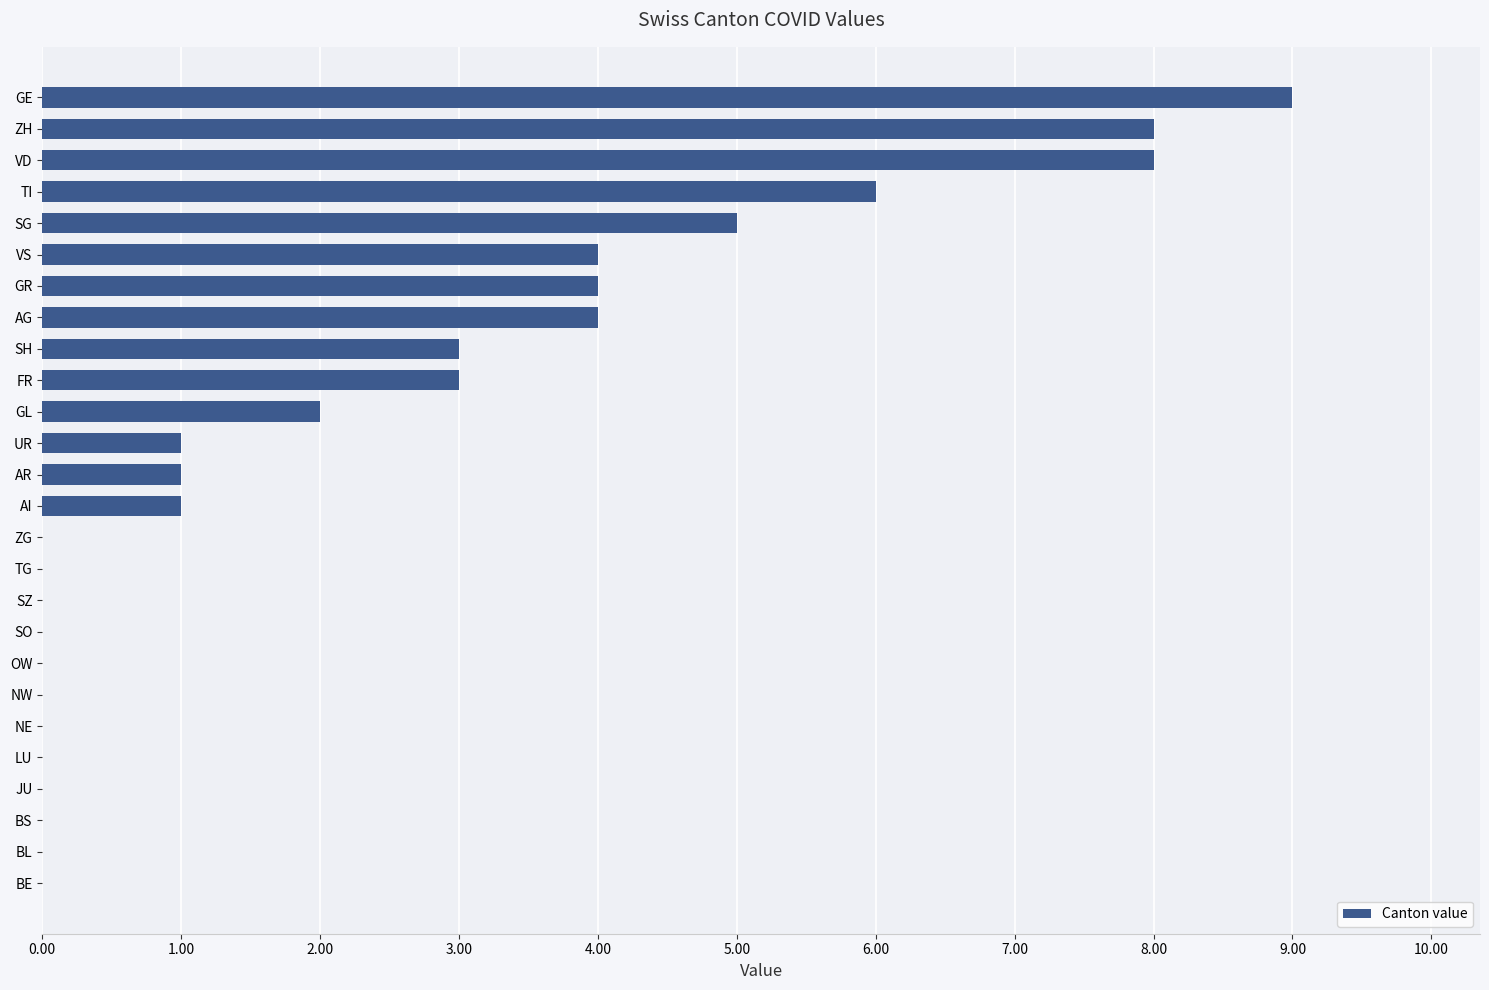

What is the average value?

2